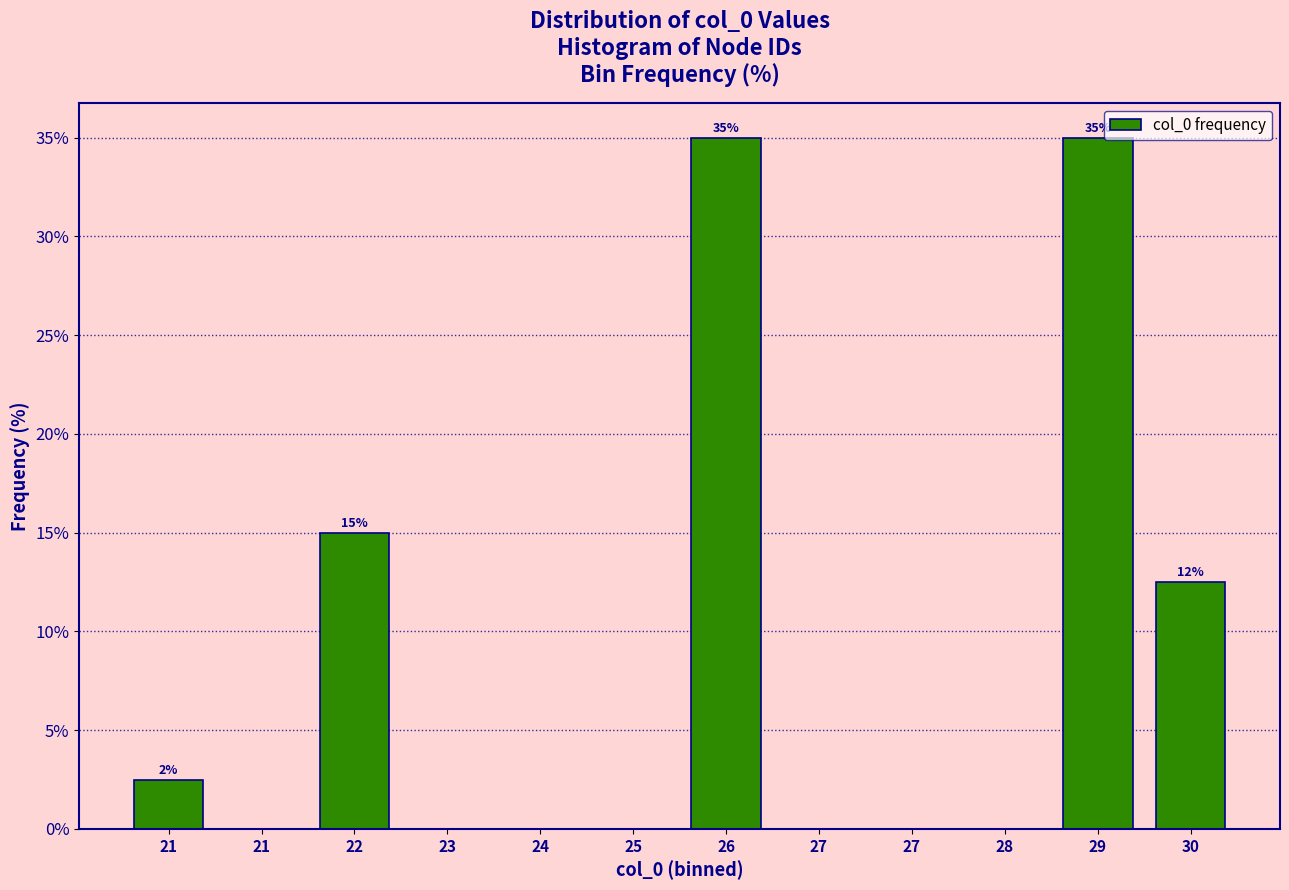

Are the bars horizontal?

No